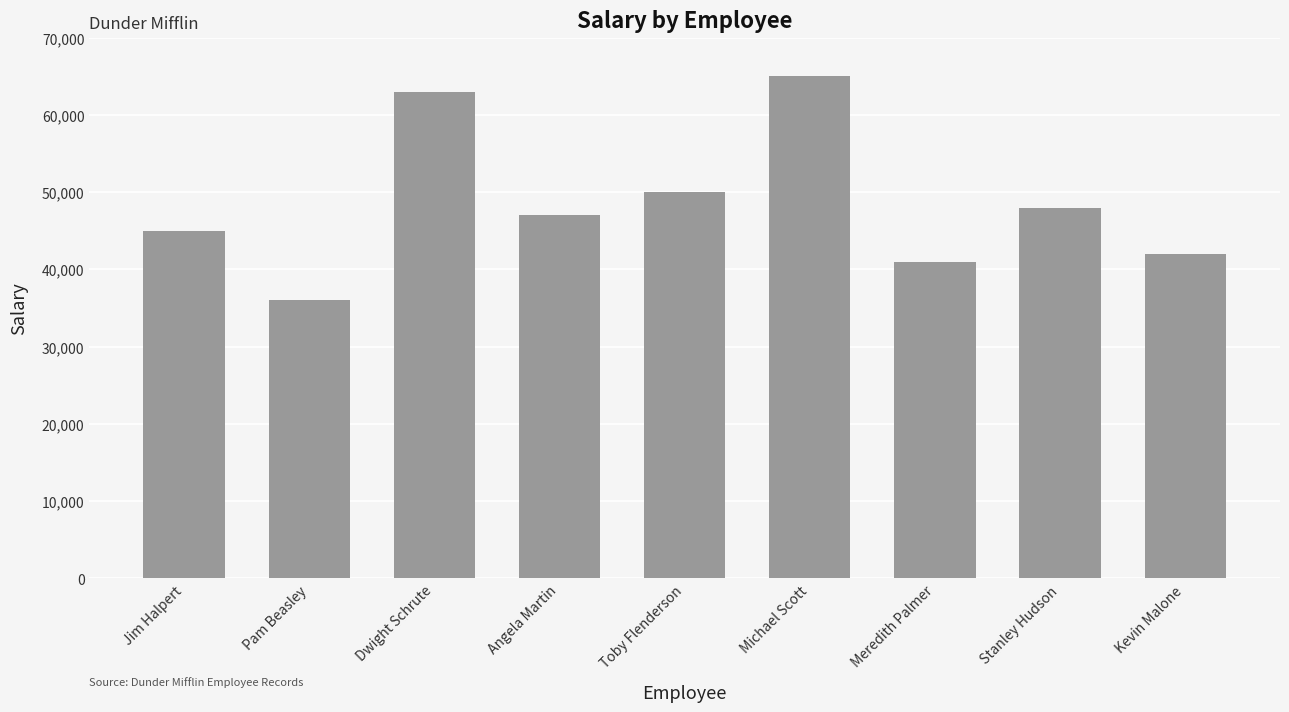

What is the minimum value shown in the chart?

36000